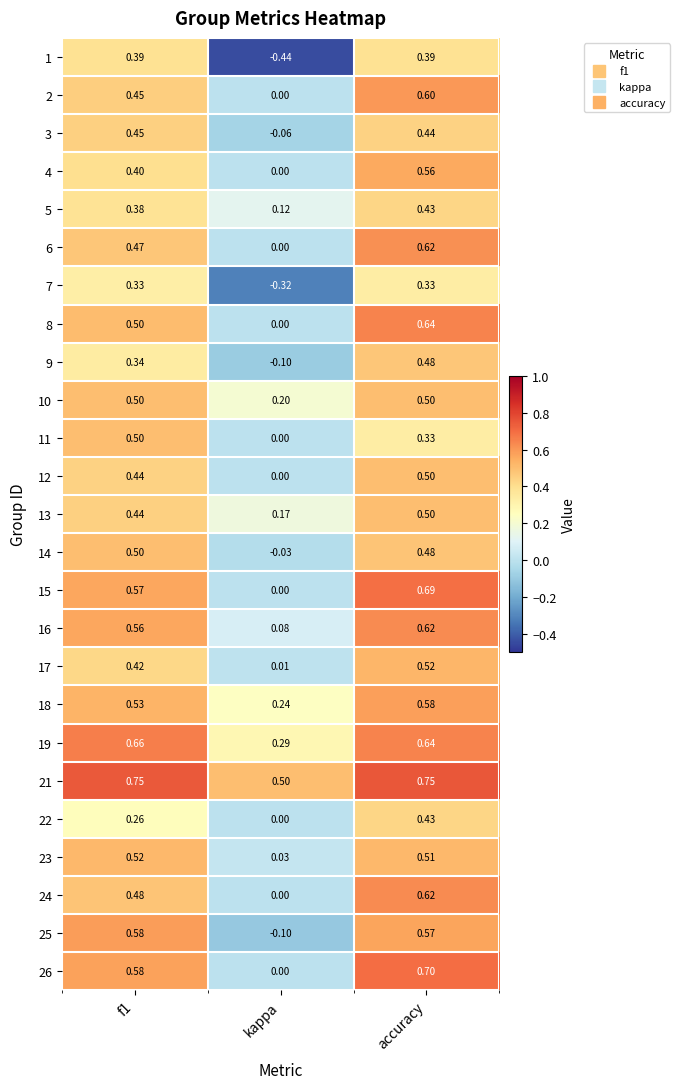

At which category is the sum across all series the highest?

accuracy